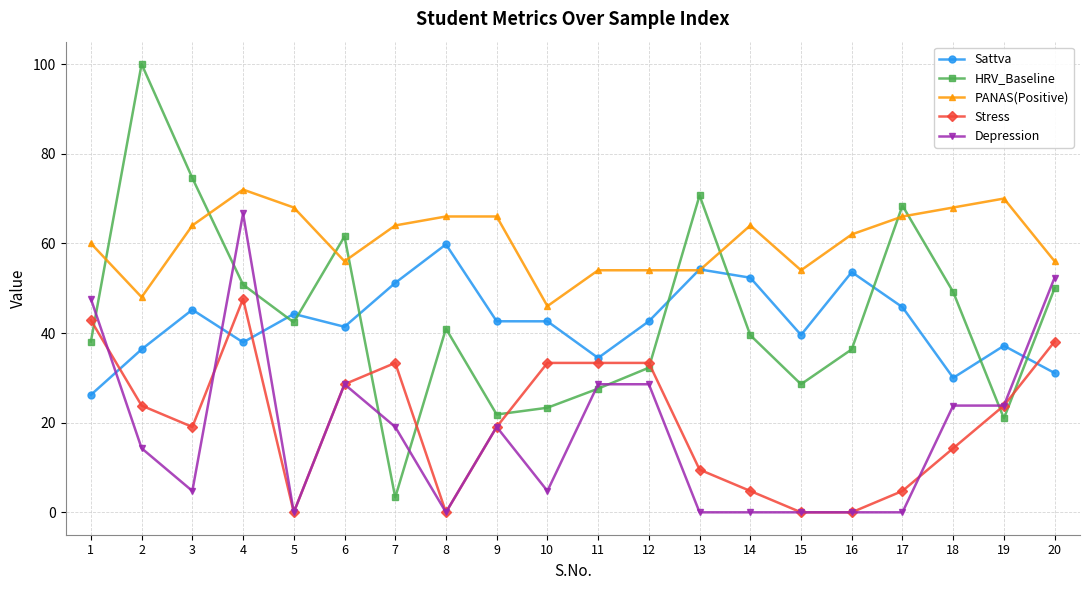

Between which two adjacent categories do Sattva and Stress first intersect?

1 and 2